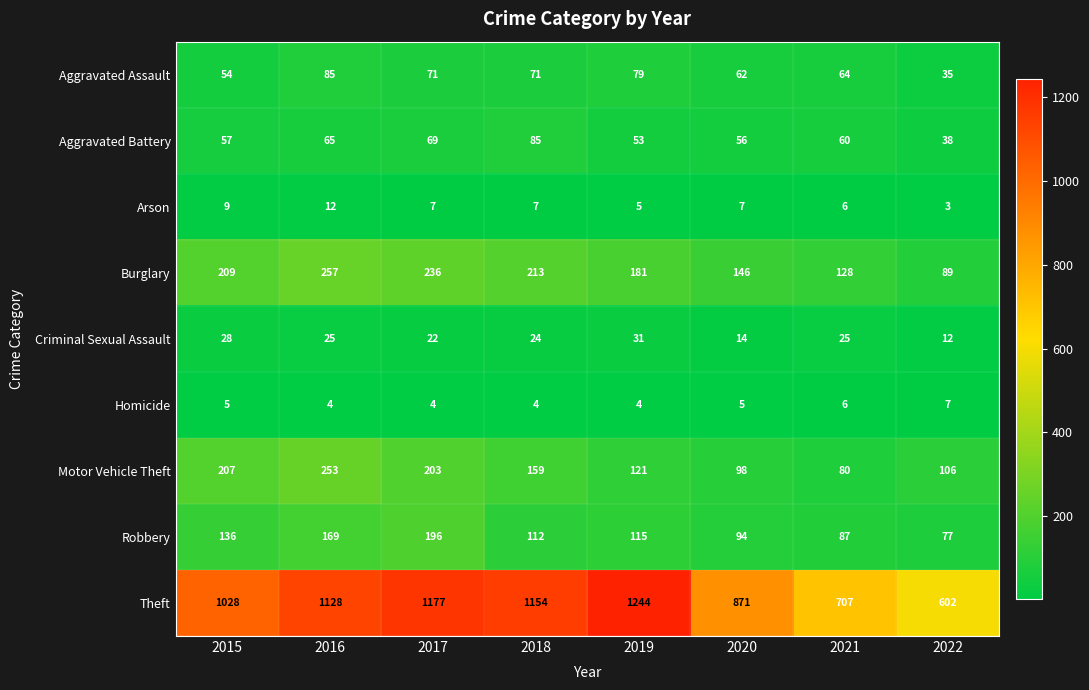

Is it true that Arson equals 5 at 2022?

False